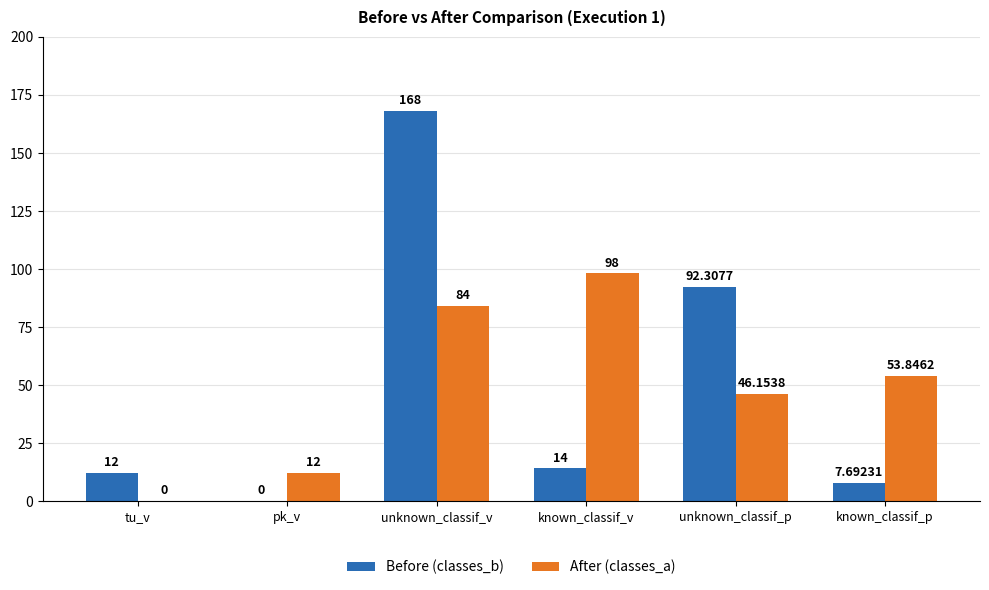

How many categories are shown in the chart?

6